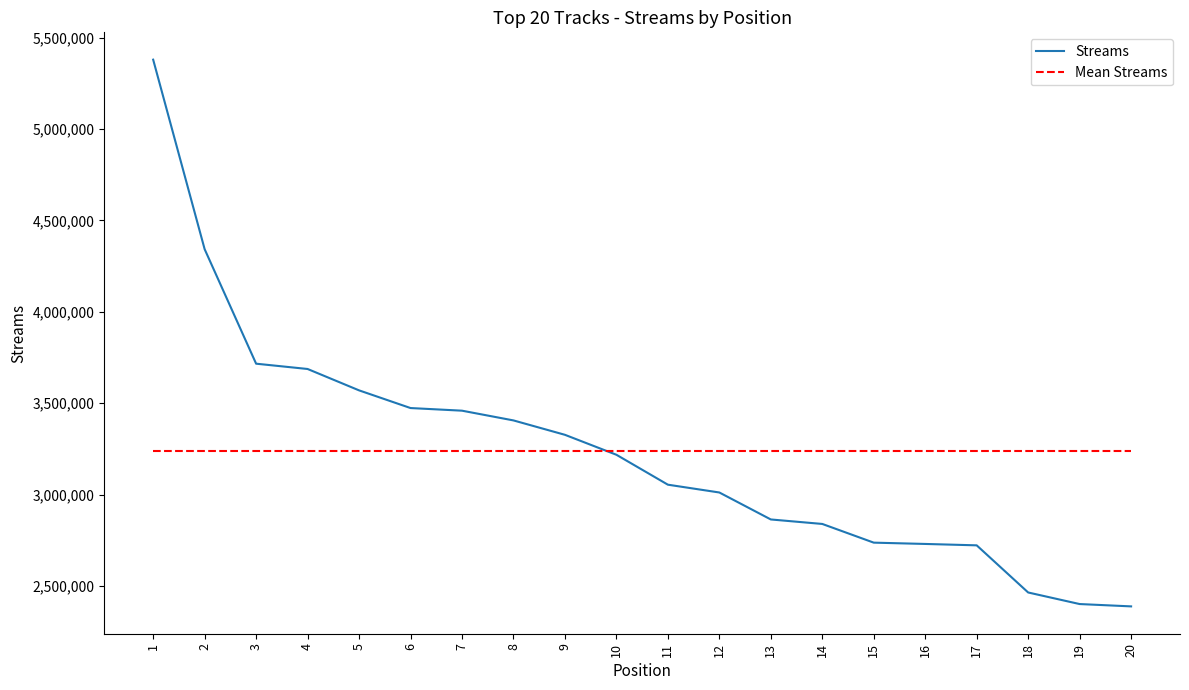

List the series in order of their peak value, highest first.

Streams, Mean Streams